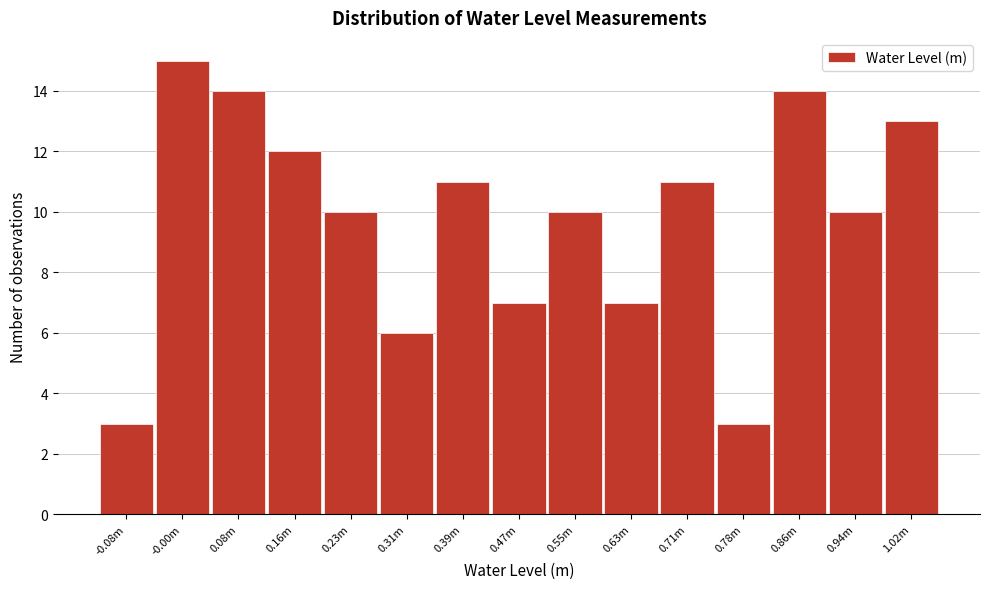

Reading right to left, what are all the values shown in this chart?

13	10	14	3	11	7	10	7	11	6	10	12	14	15	3